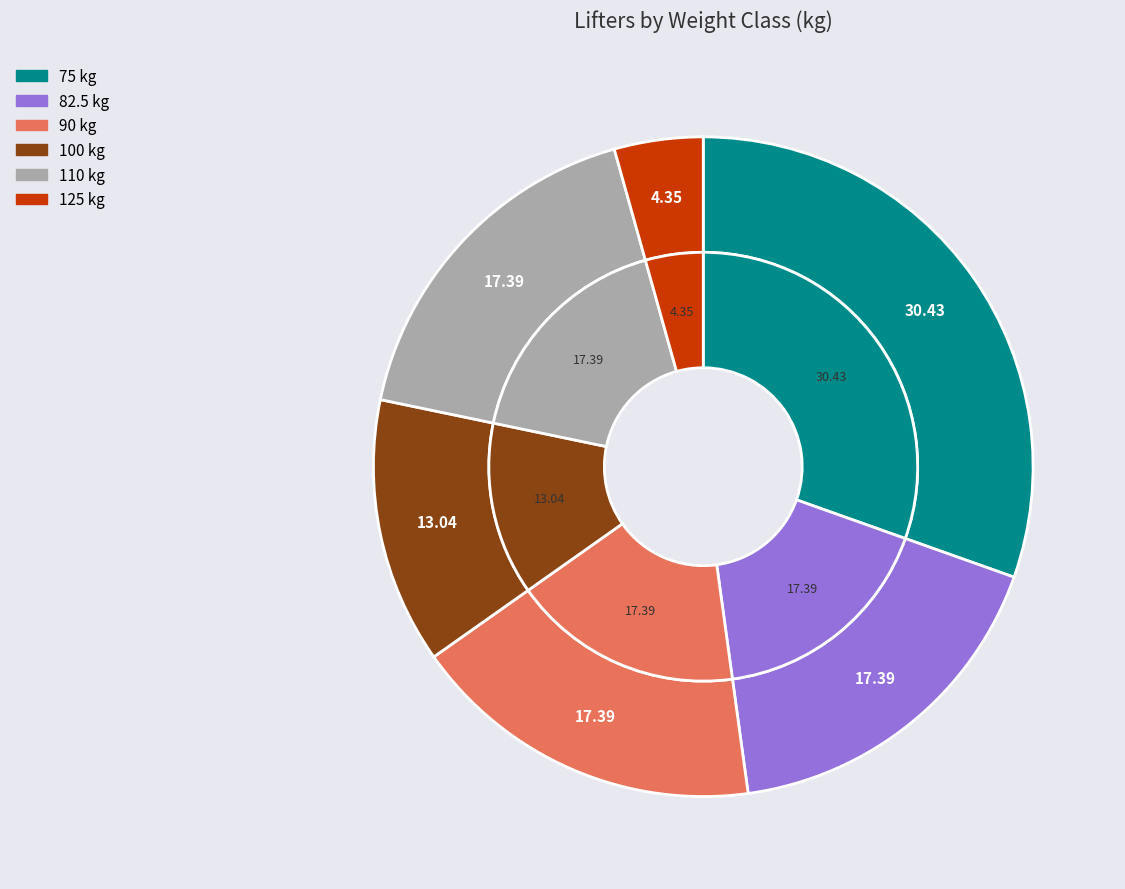

What is the ratio of the value at 100 to the value at 90?

0.8